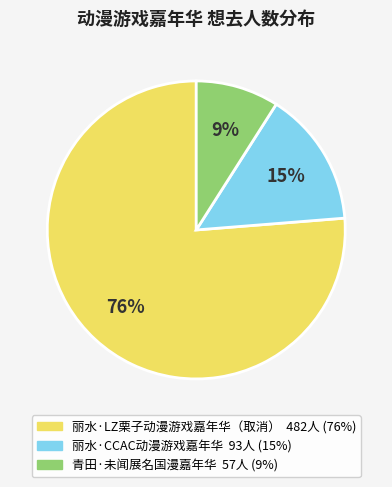

How many segments does this pie chart have?

3